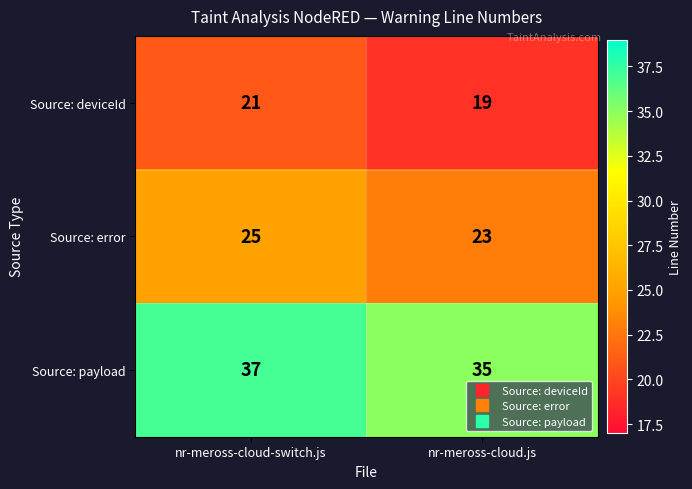

At which category does the chart reach its minimum across all series?

nr-meross-cloud.js